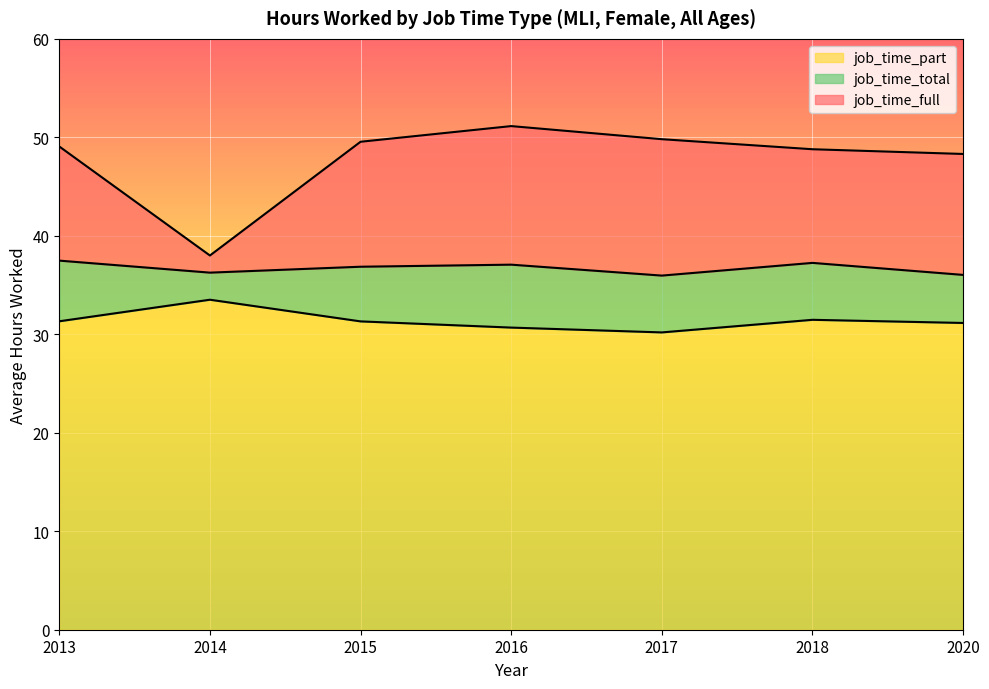

Is the value of job_time_part at 2015 greater than the value of job_time_total at 2013?

No